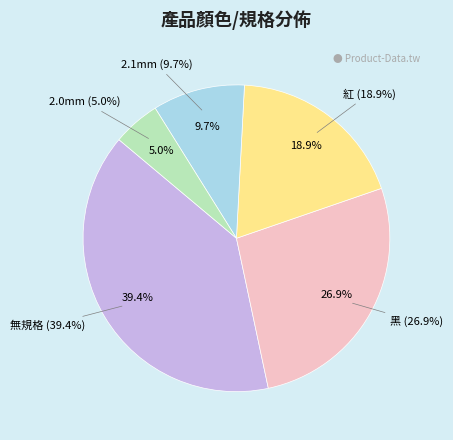

True or false: 2.1mm accounts for 24% of the total.

False